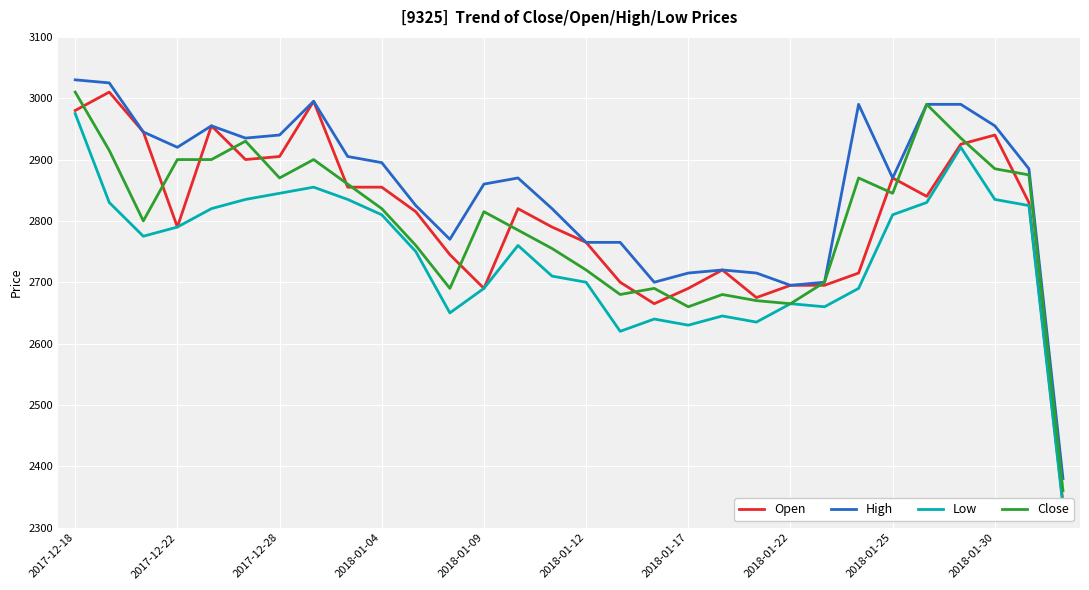

Where does the Close series first go above 2820?

2017-12-18